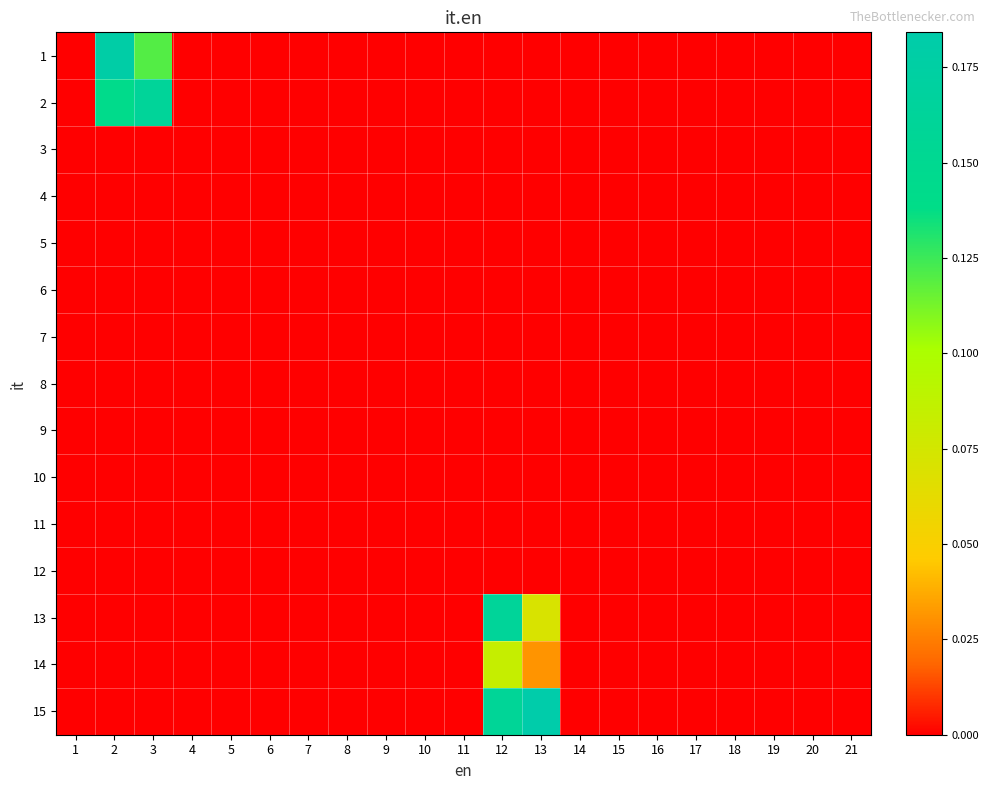

Reading left to right, transcribe all the data shown in this chart.

1: 1=0.0	2=0.2	3=0.1	4=0.0	5=0.0	6=0.0	7=0.0	8=0.0	9=0.0	10=0.0	11=0.0	12=0.0	13=0.0	14=0.0	15=0.0	16=0.0	17=0.0	18=0.0	19=0.0	20=0.0	21=0.0
2: 1=0.0	2=0.1	3=0.2	4=0.0	5=0.0	6=0.0	7=0.0	8=0.0	9=0.0	10=0.0	11=0.0	12=0.0	13=0.0	14=0.0	15=0.0	16=0.0	17=0.0	18=0.0	19=0.0	20=0.0	21=0.0
3: 1=0.0	2=0.0	3=0.0	4=0.0	5=0.0	6=0.0	7=0.0	8=0.0	9=0.0	10=0.0	11=0.0	12=0.0	13=0.0	14=0.0	15=0.0	16=0.0	17=0.0	18=0.0	19=0.0	20=0.0	21=0.0
4: 1=0.0	2=0.0	3=0.0	4=0.0	5=0.0	6=0.0	7=0.0	8=0.0	9=0.0	10=0.0	11=0.0	12=0.0	13=0.0	14=0.0	15=0.0	16=0.0	17=0.0	18=0.0	19=0.0	20=0.0	21=0.0
5: 1=0.0	2=0.0	3=0.0	4=0.0	5=0.0	6=0.0	7=0.0	8=0.0	9=0.0	10=0.0	11=0.0	12=0.0	13=0.0	14=0.0	15=0.0	16=0.0	17=0.0	18=0.0	19=0.0	20=0.0	21=0.0
6: 1=0.0	2=0.0	3=0.0	4=0.0	5=0.0	6=0.0	7=0.0	8=0.0	9=0.0	10=0.0	11=0.0	12=0.0	13=0.0	14=0.0	15=0.0	16=0.0	17=0.0	18=0.0	19=0.0	20=0.0	21=0.0
7: 1=0.0	2=0.0	3=0.0	4=0.0	5=0.0	6=0.0	7=0.0	8=0.0	9=0.0	10=0.0	11=0.0	12=0.0	13=0.0	14=0.0	15=0.0	16=0.0	17=0.0	18=0.0	19=0.0	20=0.0	21=0.0
8: 1=0.0	2=0.0	3=0.0	4=0.0	5=0.0	6=0.0	7=0.0	8=0.0	9=0.0	10=0.0	11=0.0	12=0.0	13=0.0	14=0.0	15=0.0	16=0.0	17=0.0	18=0.0	19=0.0	20=0.0	21=0.0
9: 1=0.0	2=0.0	3=0.0	4=0.0	5=0.0	6=0.0	7=0.0	8=0.0	9=0.0	10=0.0	11=0.0	12=0.0	13=0.0	14=0.0	15=0.0	16=0.0	17=0.0	18=0.0	19=0.0	20=0.0	21=0.0
10: 1=0.0	2=0.0	3=0.0	4=0.0	5=0.0	6=0.0	7=0.0	8=0.0	9=0.0	10=0.0	11=0.0	12=0.0	13=0.0	14=0.0	15=0.0	16=0.0	17=0.0	18=0.0	19=0.0	20=0.0	21=0.0
11: 1=0.0	2=0.0	3=0.0	4=0.0	5=0.0	6=0.0	7=0.0	8=0.0	9=0.0	10=0.0	11=0.0	12=0.0	13=0.0	14=0.0	15=0.0	16=0.0	17=0.0	18=0.0	19=0.0	20=0.0	21=0.0
12: 1=0.0	2=0.0	3=0.0	4=0.0	5=0.0	6=0.0	7=0.0	8=0.0	9=0.0	10=0.0	11=0.0	12=0.0	13=0.0	14=0.0	15=0.0	16=0.0	17=0.0	18=0.0	19=0.0	20=0.0	21=0.0
13: 1=0.0	2=0.0	3=0.0	4=0.0	5=0.0	6=0.0	7=0.0	8=0.0	9=0.0	10=0.0	11=0.0	12=0.2	13=0.1	14=0.0	15=0.0	16=0.0	17=0.0	18=0.0	19=0.0	20=0.0	21=0.0
14: 1=0.0	2=0.0	3=0.0	4=0.0	5=0.0	6=0.0	7=0.0	8=0.0	9=0.0	10=0.0	11=0.0	12=0.1	13=0.0	14=0.0	15=0.0	16=0.0	17=0.0	18=0.0	19=0.0	20=0.0	21=0.0
15: 1=0.0	2=0.0	3=0.0	4=0.0	5=0.0	6=0.0	7=0.0	8=0.0	9=0.0	10=0.0	11=0.0	12=0.2	13=0.2	14=0.0	15=0.0	16=0.0	17=0.0	18=0.0	19=0.0	20=0.0	21=0.0